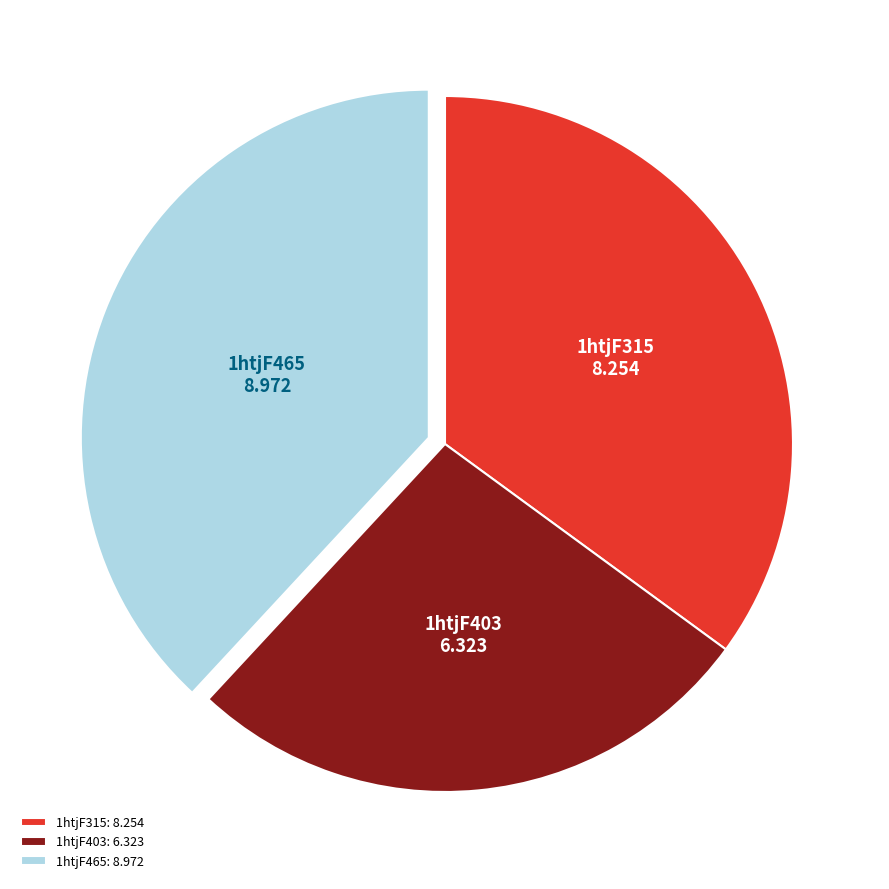

Combined, do 1htjF315 and 1htjF403 account for over 50%?

Yes